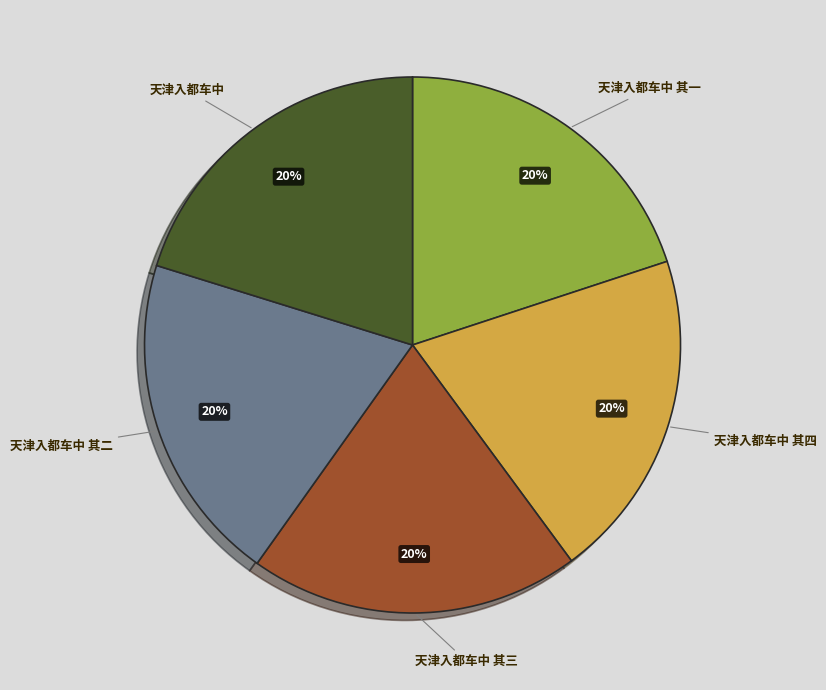

Does 天津入都车中 其一 represent more than half of the total?

No